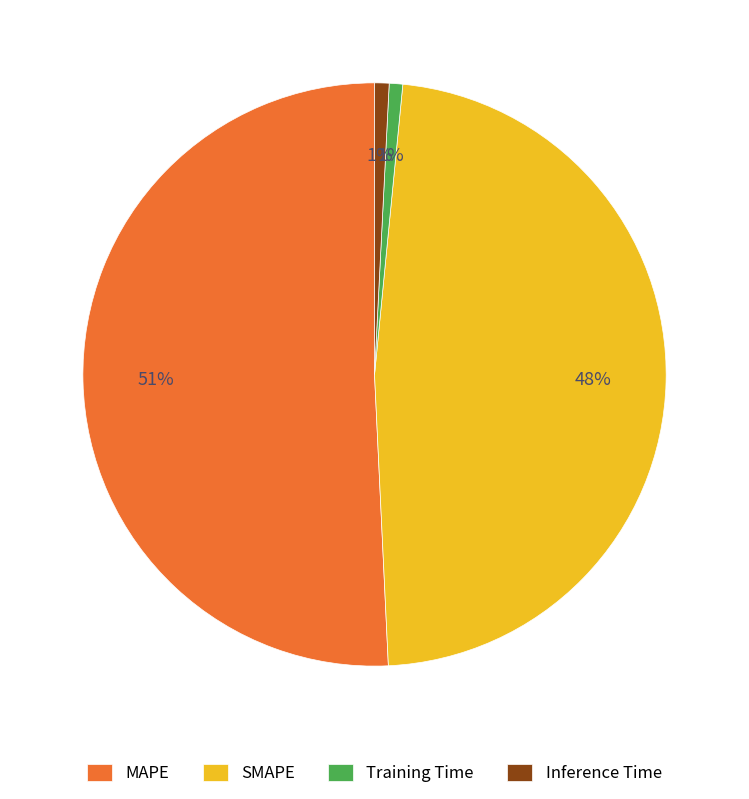

How many segments does this pie chart have?

4